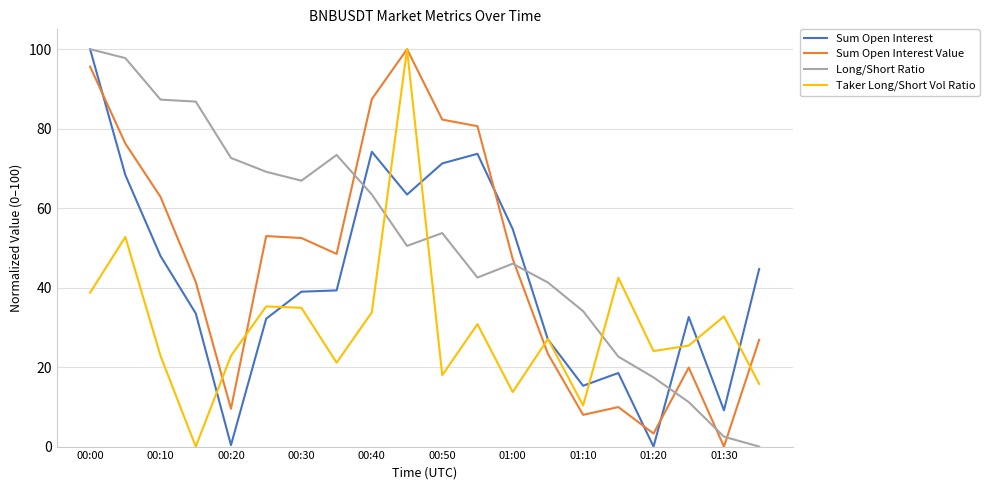

True or false: Taker Long/Short Vol Ratio has more than 1 points higher than both neighbors.

True